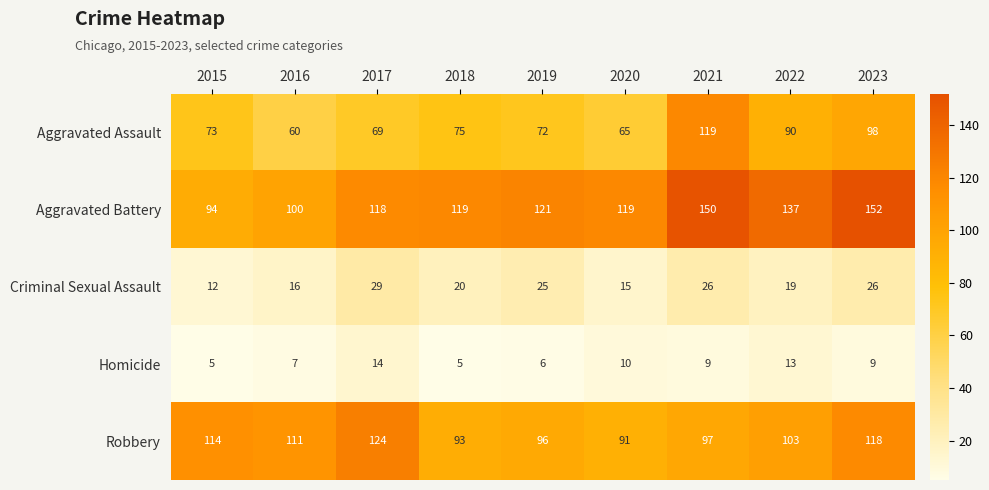

What is the sum of all Robbery values?

947